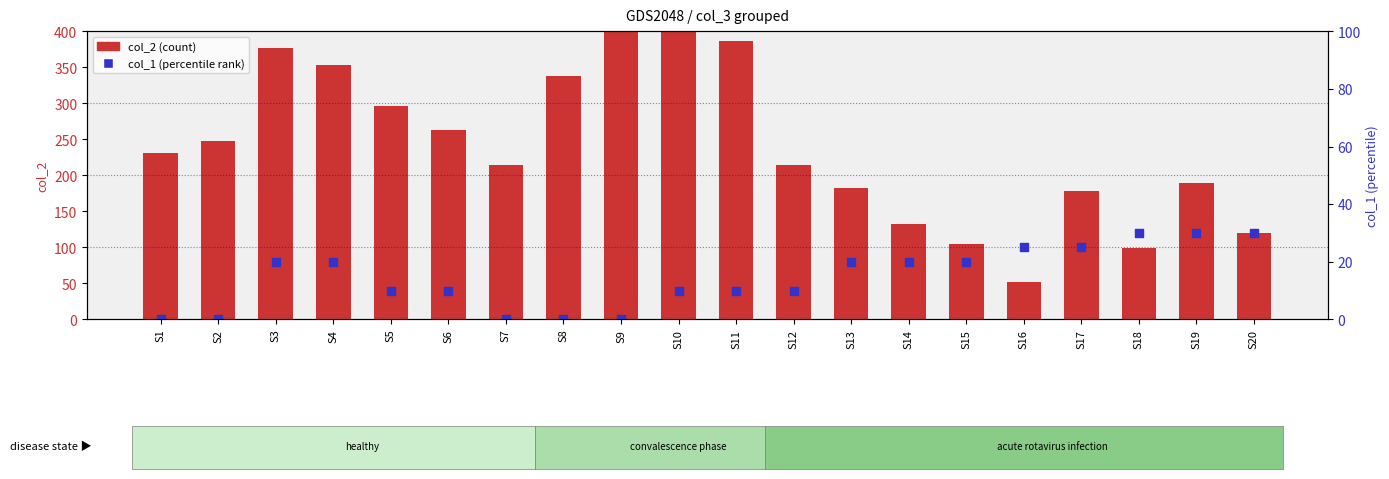

What are all the series names shown in the legend?

col_2 (count), col_1 (percentile rank)